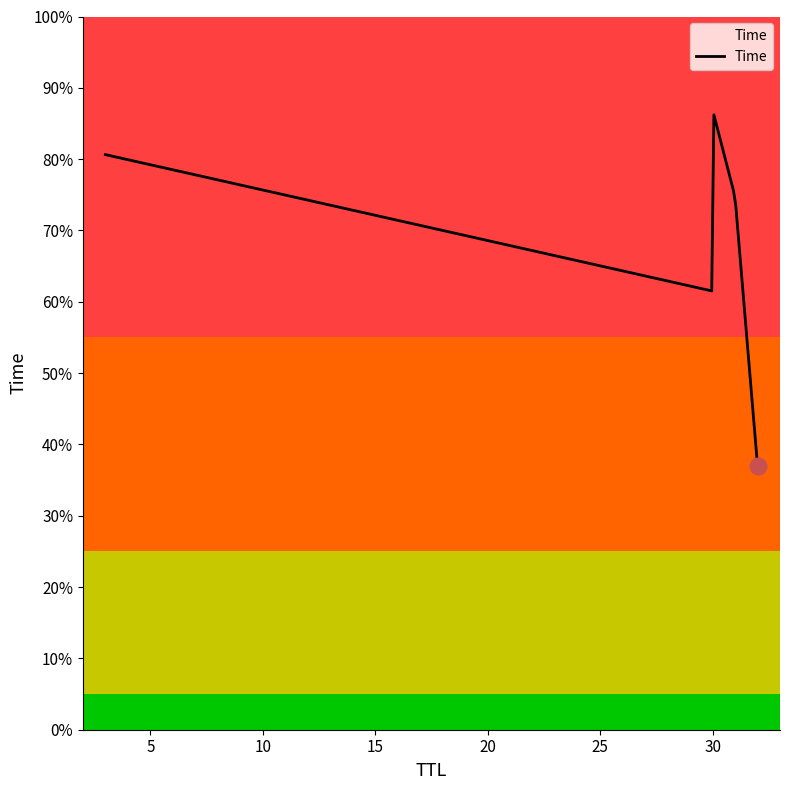

Does the chart have visible grid lines?

No